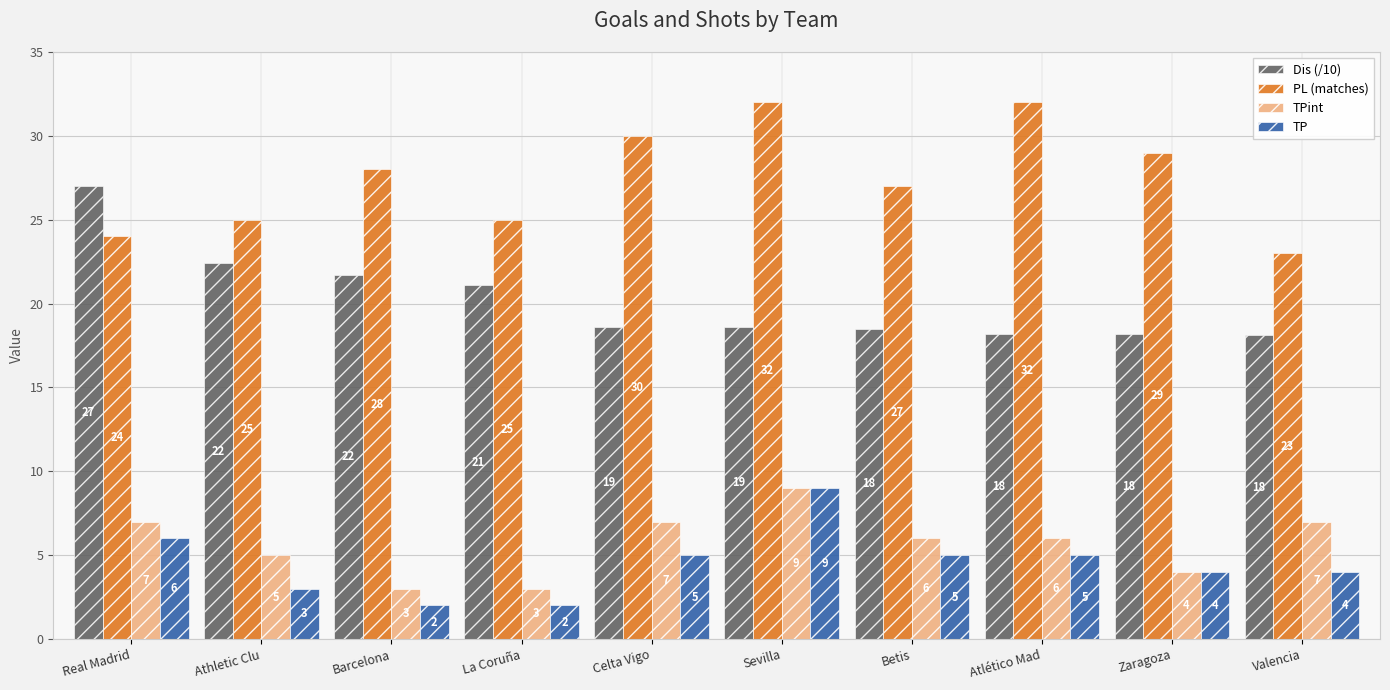

The value of Dis (/10) at Barcelona is 21.7. True or false?

True